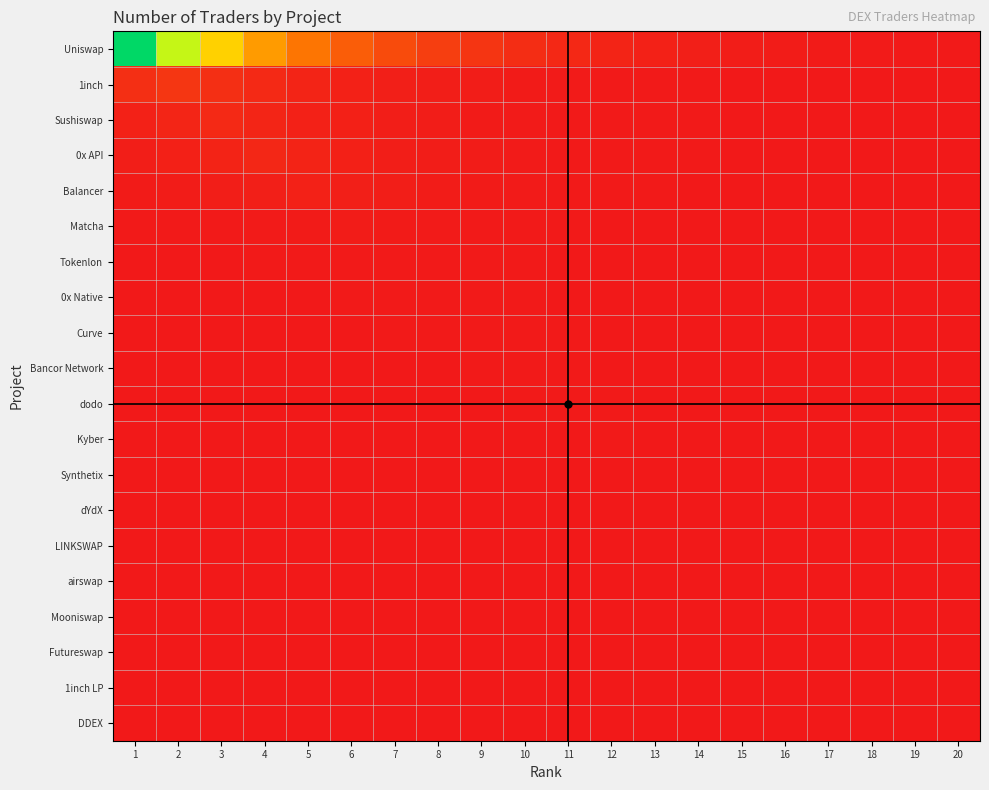

Reading right to left, list all the values displayed in this chart.

Uniswap: 20=0.0	19=0.0	18=0.0	17=0.0	16=0.0	15=0.0	14=0.0	13=0.0	12=0.0	11=0.0	10=0.1	9=0.1	8=0.1	7=0.2	6=0.2	5=0.3	4=0.4	3=0.5	2=0.7	1=1.0
1inch: 20=0.0	19=0.0	18=0.0	17=0.0	16=0.0	15=0.0	14=0.0	13=0.0	12=0.0	11=0.0	10=0.0	9=0.0	8=0.0	7=0.0	6=0.0	5=0.0	4=0.1	3=0.1	2=0.1	1=0.1
Sushiswap: 20=0.0	19=0.0	18=0.0	17=0.0	16=0.0	15=0.0	14=0.0	13=0.0	12=0.0	11=0.0	10=0.0	9=0.0	8=0.0	7=0.0	6=0.0	5=0.0	4=0.0	3=0.1	2=0.0	1=0.0
0x API: 20=0.0	19=0.0	18=0.0	17=0.0	16=0.0	15=0.0	14=0.0	13=0.0	12=0.0	11=0.0	10=0.0	9=0.0	8=0.0	7=0.0	6=0.0	5=0.0	4=0.0	3=0.0	2=0.0	1=0.0
Balancer: 20=0.0	19=0.0	18=0.0	17=0.0	16=0.0	15=0.0	14=0.0	13=0.0	12=0.0	11=0.0	10=0.0	9=0.0	8=0.0	7=0.0	6=0.0	5=0.0	4=0.0	3=0.0	2=0.0	1=0.0
Matcha: 20=0.0	19=0.0	18=0.0	17=0.0	16=0.0	15=0.0	14=0.0	13=0.0	12=0.0	11=0.0	10=0.0	9=0.0	8=0.0	7=0.0	6=0.0	5=0.0	4=0.0	3=0.0	2=0.0	1=0.0
Tokenlon: 20=0.0	19=0.0	18=0.0	17=0.0	16=0.0	15=0.0	14=0.0	13=0.0	12=0.0	11=0.0	10=0.0	9=0.0	8=0.0	7=0.0	6=0.0	5=0.0	4=0.0	3=0.0	2=0.0	1=0.0
0x Native: 20=0.0	19=0.0	18=0.0	17=0.0	16=0.0	15=0.0	14=0.0	13=0.0	12=0.0	11=0.0	10=0.0	9=0.0	8=0.0	7=0.0	6=0.0	5=0.0	4=0.0	3=0.0	2=0.0	1=0.0
Curve: 20=0.0	19=0.0	18=0.0	17=0.0	16=0.0	15=0.0	14=0.0	13=0.0	12=0.0	11=0.0	10=0.0	9=0.0	8=0.0	7=0.0	6=0.0	5=0.0	4=0.0	3=0.0	2=0.0	1=0.0
Bancor Network: 20=0.0	19=0.0	18=0.0	17=0.0	16=0.0	15=0.0	14=0.0	13=0.0	12=0.0	11=0.0	10=0.0	9=0.0	8=0.0	7=0.0	6=0.0	5=0.0	4=0.0	3=0.0	2=0.0	1=0.0
dodo: 20=0.0	19=0.0	18=0.0	17=0.0	16=0.0	15=0.0	14=0.0	13=0.0	12=0.0	11=0.0	10=0.0	9=0.0	8=0.0	7=0.0	6=0.0	5=0.0	4=0.0	3=0.0	2=0.0	1=0.0
Kyber: 20=0.0	19=0.0	18=0.0	17=0.0	16=0.0	15=0.0	14=0.0	13=0.0	12=0.0	11=0.0	10=0.0	9=0.0	8=0.0	7=0.0	6=0.0	5=0.0	4=0.0	3=0.0	2=0.0	1=0.0
Synthetix: 20=0.0	19=0.0	18=0.0	17=0.0	16=0.0	15=0.0	14=0.0	13=0.0	12=0.0	11=0.0	10=0.0	9=0.0	8=0.0	7=0.0	6=0.0	5=0.0	4=0.0	3=0.0	2=0.0	1=0.0
dYdX: 20=0.0	19=0.0	18=0.0	17=0.0	16=0.0	15=0.0	14=0.0	13=0.0	12=0.0	11=0.0	10=0.0	9=0.0	8=0.0	7=0.0	6=0.0	5=0.0	4=0.0	3=0.0	2=0.0	1=0.0
LINKSWAP: 20=0.0	19=0.0	18=0.0	17=0.0	16=0.0	15=0.0	14=0.0	13=0.0	12=0.0	11=0.0	10=0.0	9=0.0	8=0.0	7=0.0	6=0.0	5=0.0	4=0.0	3=0.0	2=0.0	1=0.0
airswap: 20=0.0	19=0.0	18=0.0	17=0.0	16=0.0	15=0.0	14=0.0	13=0.0	12=0.0	11=0.0	10=0.0	9=0.0	8=0.0	7=0.0	6=0.0	5=0.0	4=0.0	3=0.0	2=0.0	1=0.0
Mooniswap: 20=0.0	19=0.0	18=0.0	17=0.0	16=0.0	15=0.0	14=0.0	13=0.0	12=0.0	11=0.0	10=0.0	9=0.0	8=0.0	7=0.0	6=0.0	5=0.0	4=0.0	3=0.0	2=0.0	1=0.0
Futureswap: 20=0.0	19=0.0	18=0.0	17=0.0	16=0.0	15=0.0	14=0.0	13=0.0	12=0.0	11=0.0	10=0.0	9=0.0	8=0.0	7=0.0	6=0.0	5=0.0	4=0.0	3=0.0	2=0.0	1=0.0
1inch LP: 20=0.0	19=0.0	18=0.0	17=0.0	16=0.0	15=0.0	14=0.0	13=0.0	12=0.0	11=0.0	10=0.0	9=0.0	8=0.0	7=0.0	6=0.0	5=0.0	4=0.0	3=0.0	2=0.0	1=0.0
DDEX: 20=0.0	19=0.0	18=0.0	17=0.0	16=0.0	15=0.0	14=0.0	13=0.0	12=0.0	11=0.0	10=0.0	9=0.0	8=0.0	7=0.0	6=0.0	5=0.0	4=0.0	3=0.0	2=0.0	1=0.0